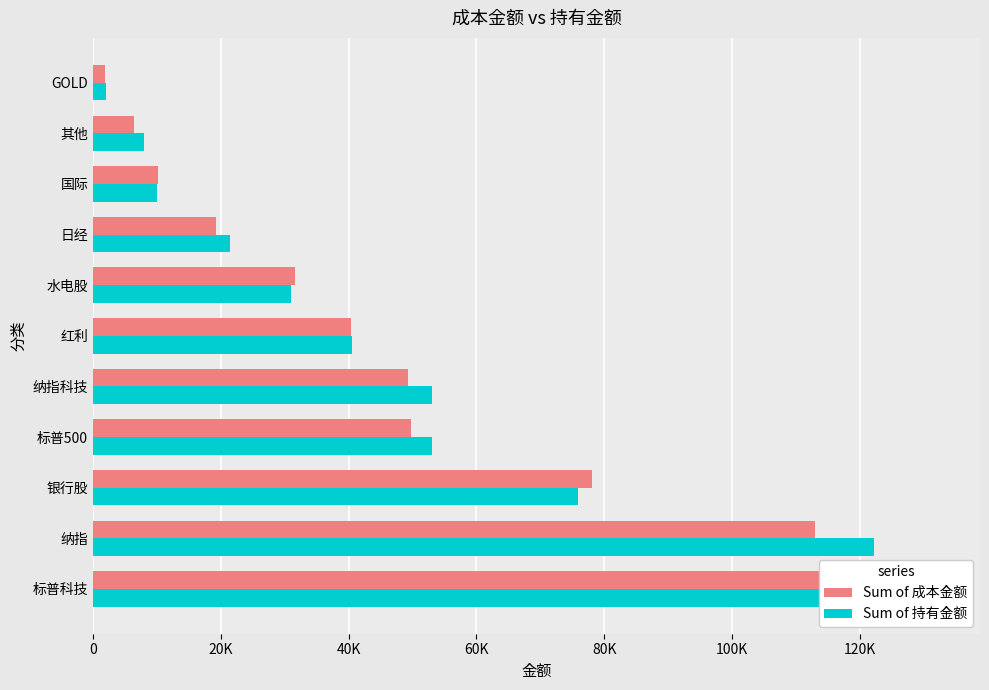

What position from the left is 标普科技?

1